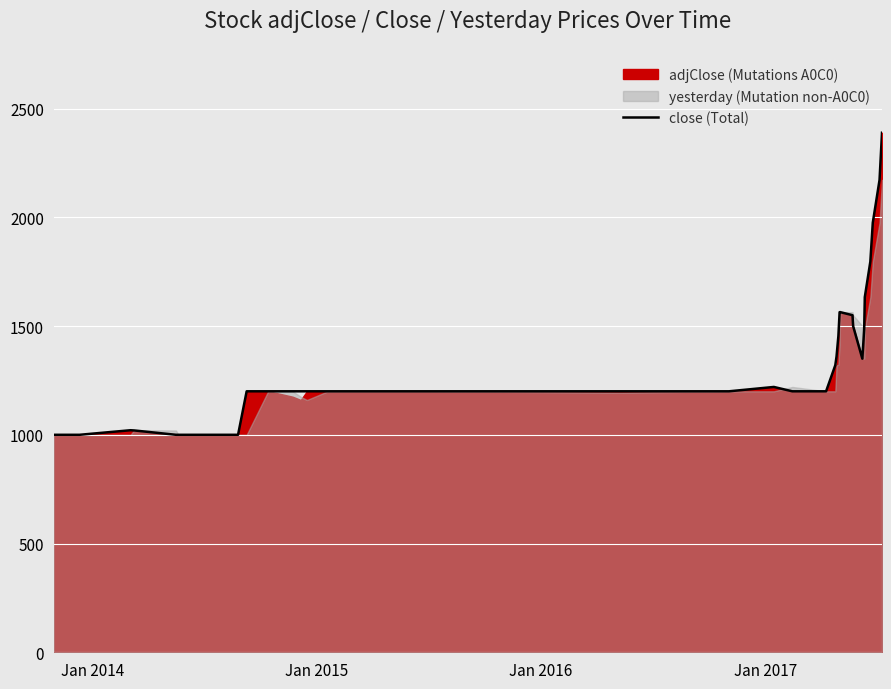

What is the minimum value for close (Total)?

1000